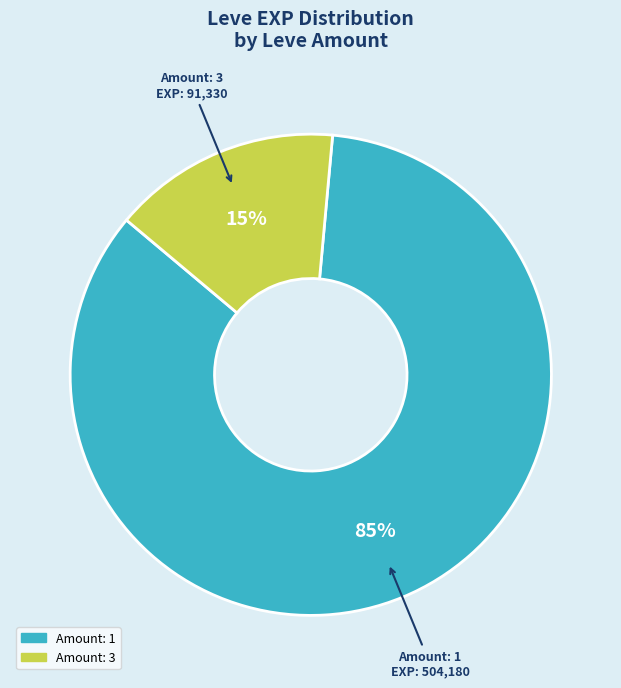

How many segments does this pie chart have?

2